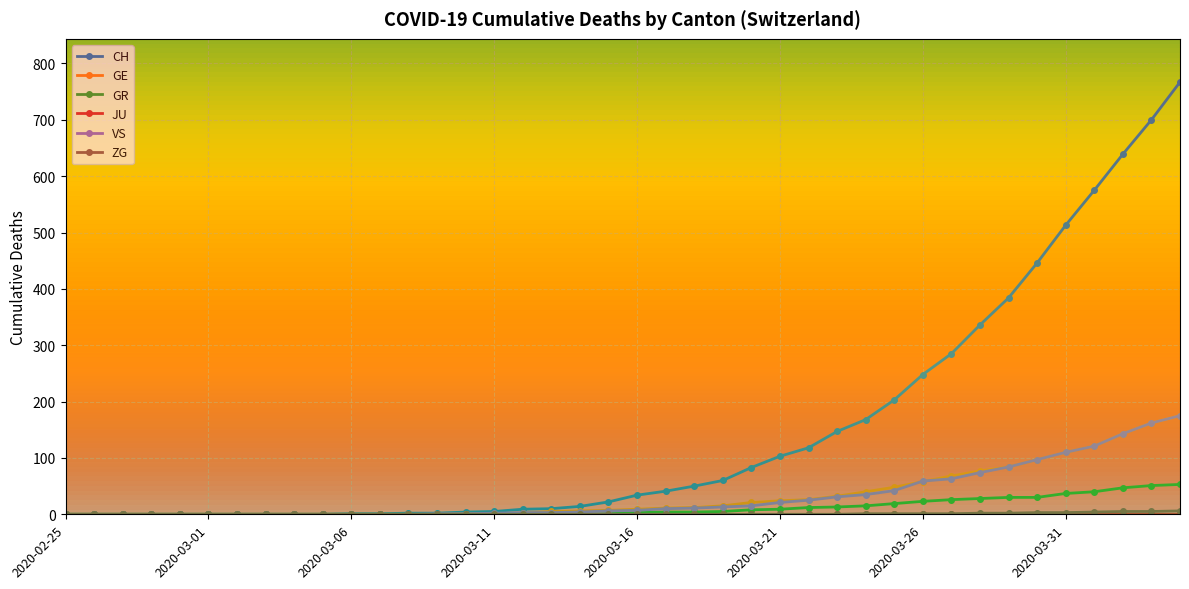

True or false: ZG has a value of 2 at 2020-02-27.

False